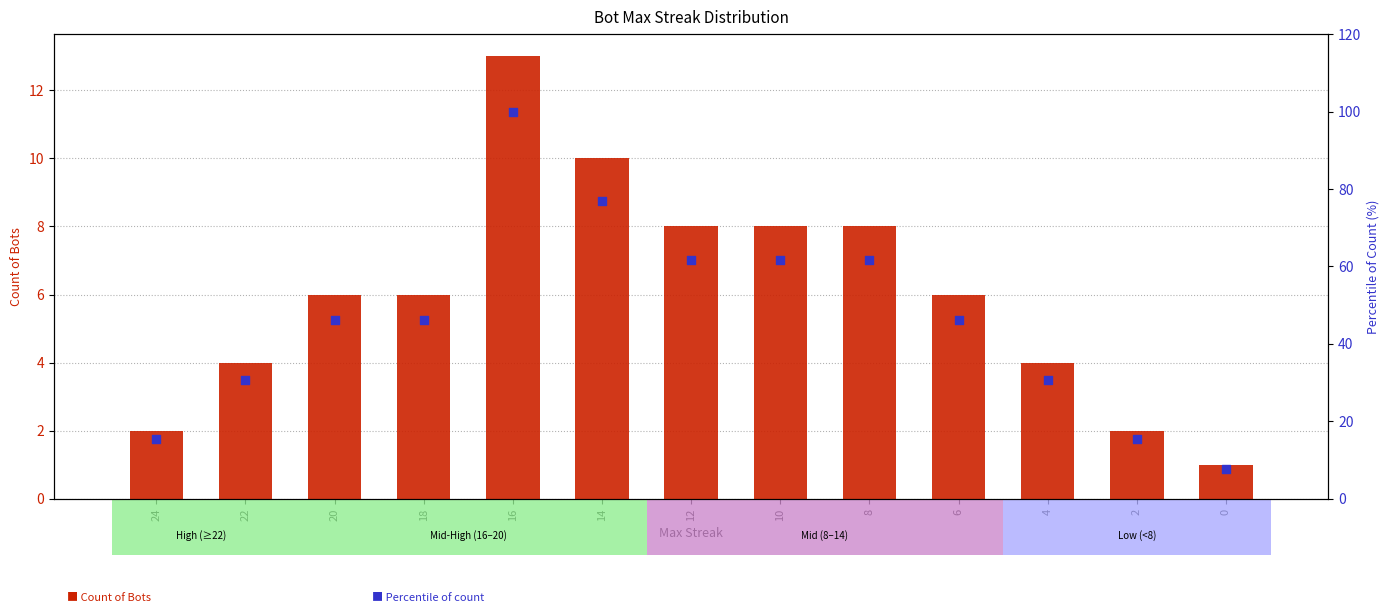

Which series contains the highest Y value?

% of max streak group